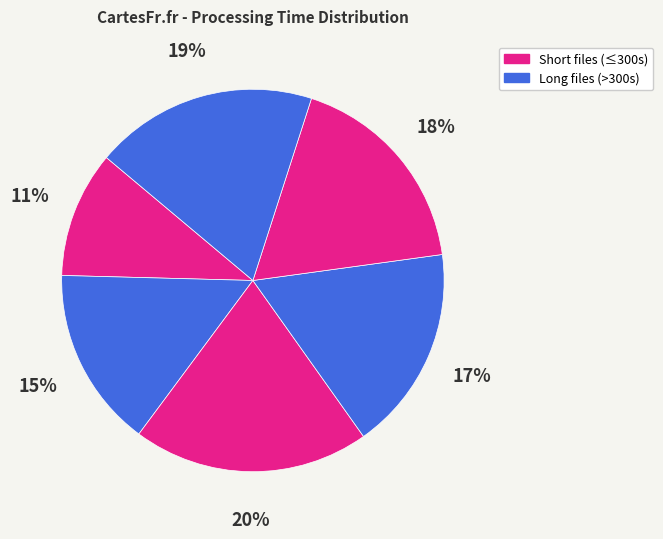

How many slices are in this pie chart?

6